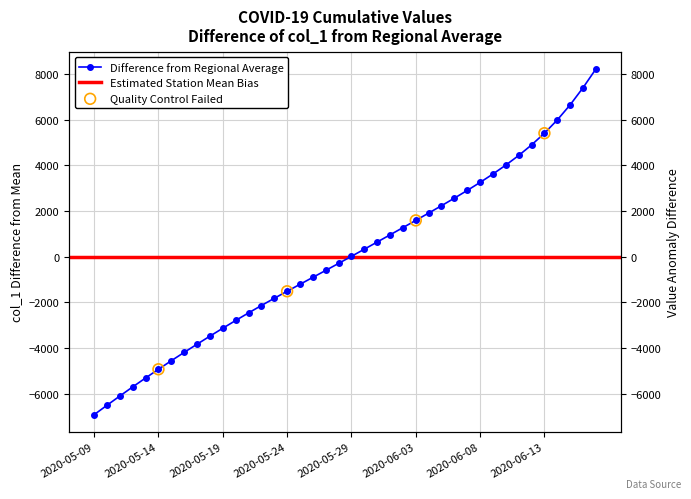

Which has a higher value, 2020-05-17 or 2020-06-14?

2020-06-14